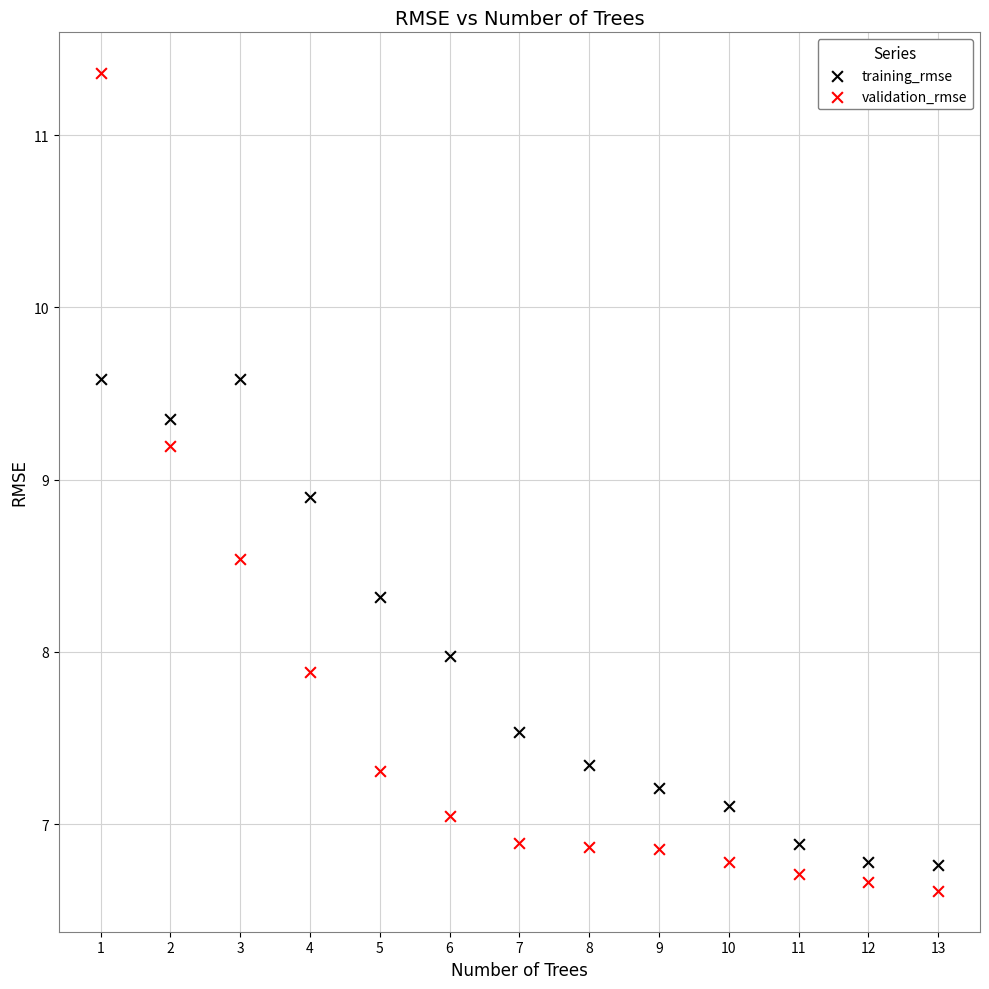

Across all data points, what is the range of X values (max minus min)?

12.0